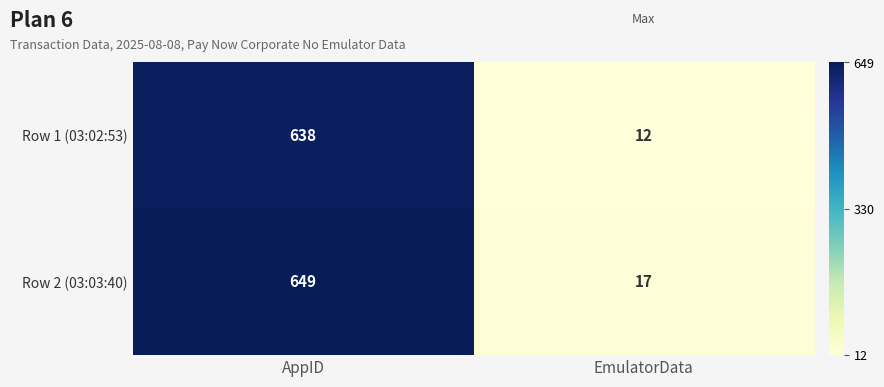

At which category is the sum across all series the highest?

AppID